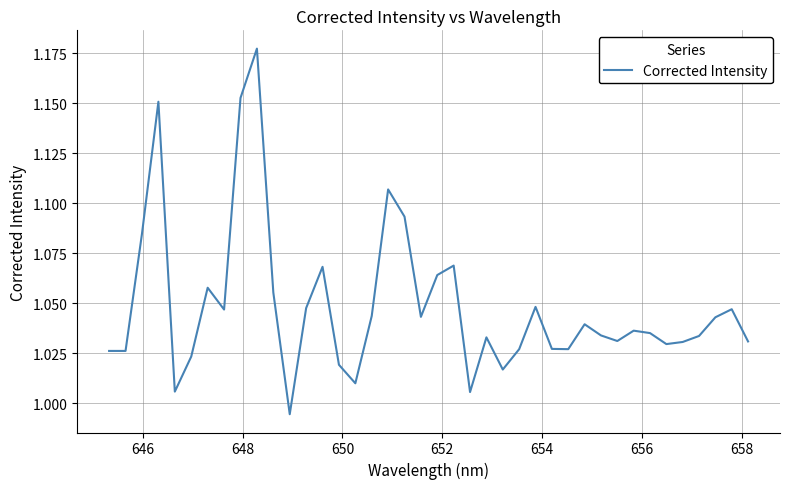

Does the chart display data point markers on the line(s)?

No